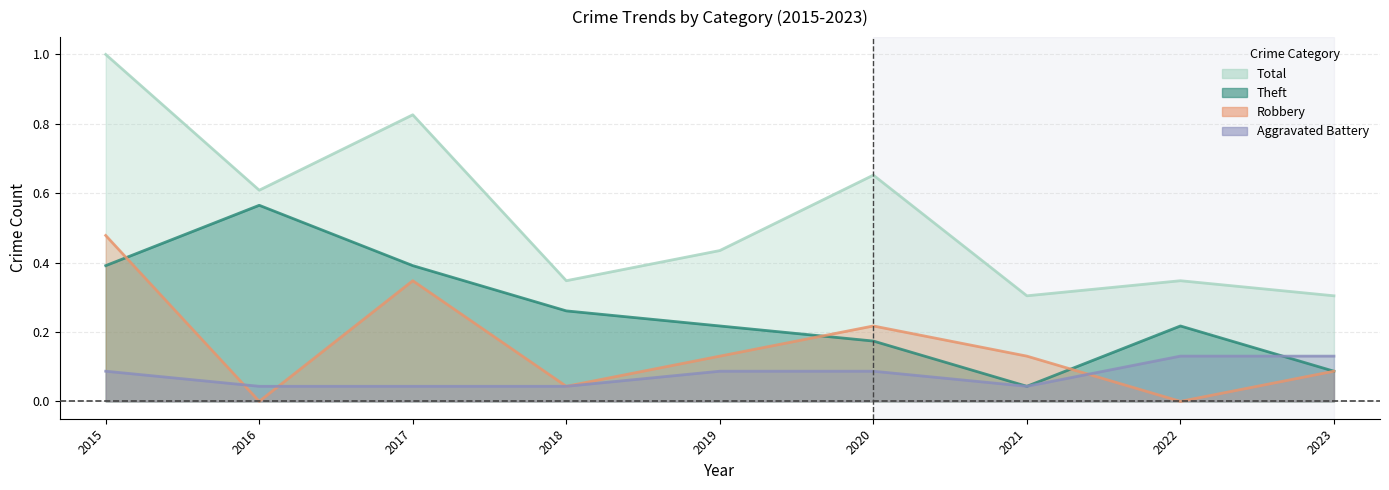

True or false: Total and Robbery cross at least once.

False